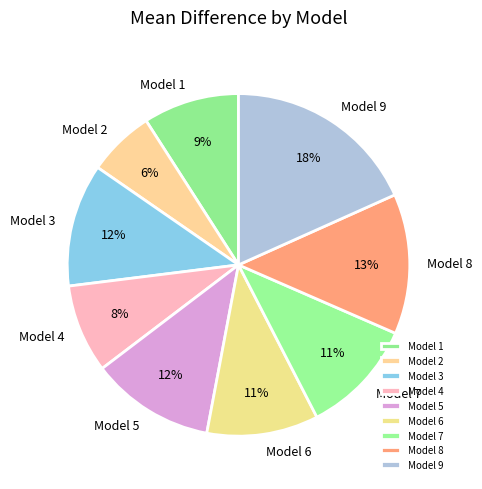

Count the number of slices in the pie.

9